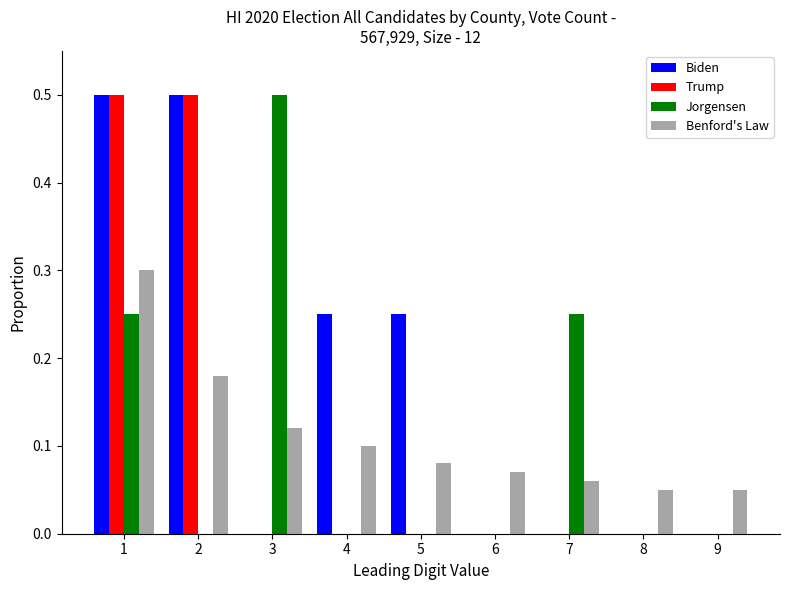

Is it true that Jorgensen equals 0.4 at 1?

False